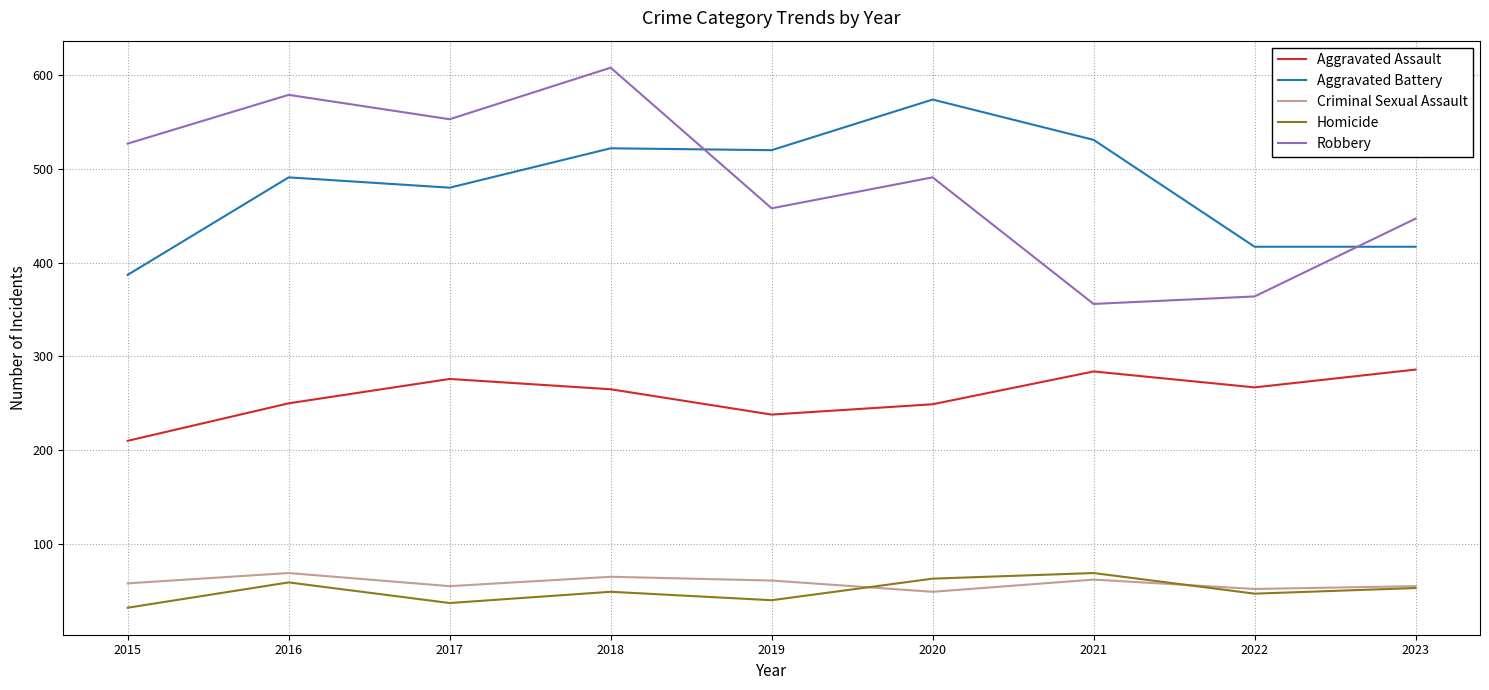

What is the sum of the Criminal Sexual Assault values at 2020 and 2016?

118